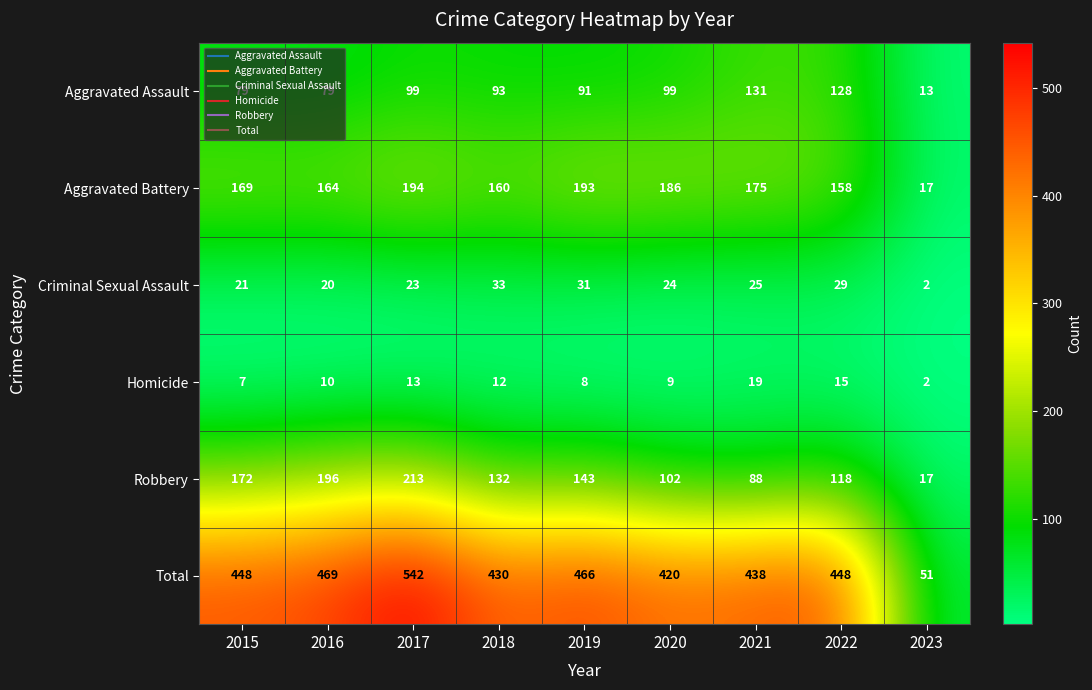

Which label corresponds to the smallest value in the chart?

2023